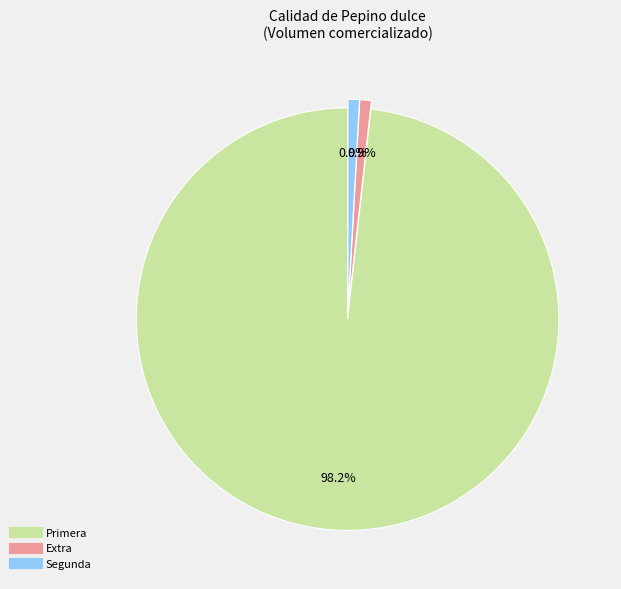

Is there a majority slice in this chart?

Yes